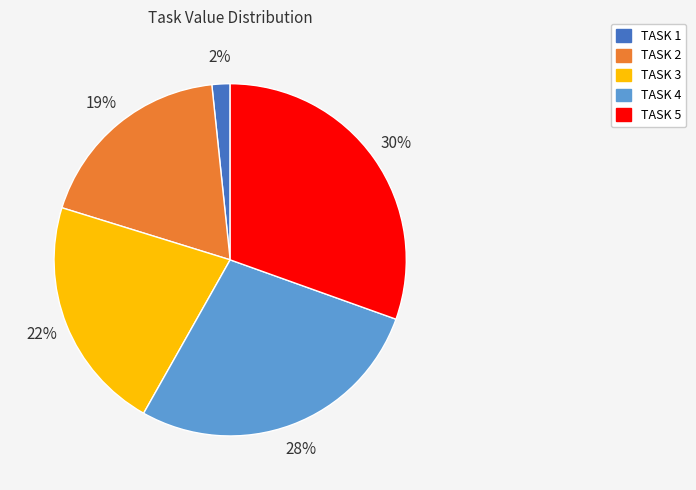

Rank the categories by value from lowest to highest.

TASK 1, TASK 2, TASK 3, TASK 4, TASK 5